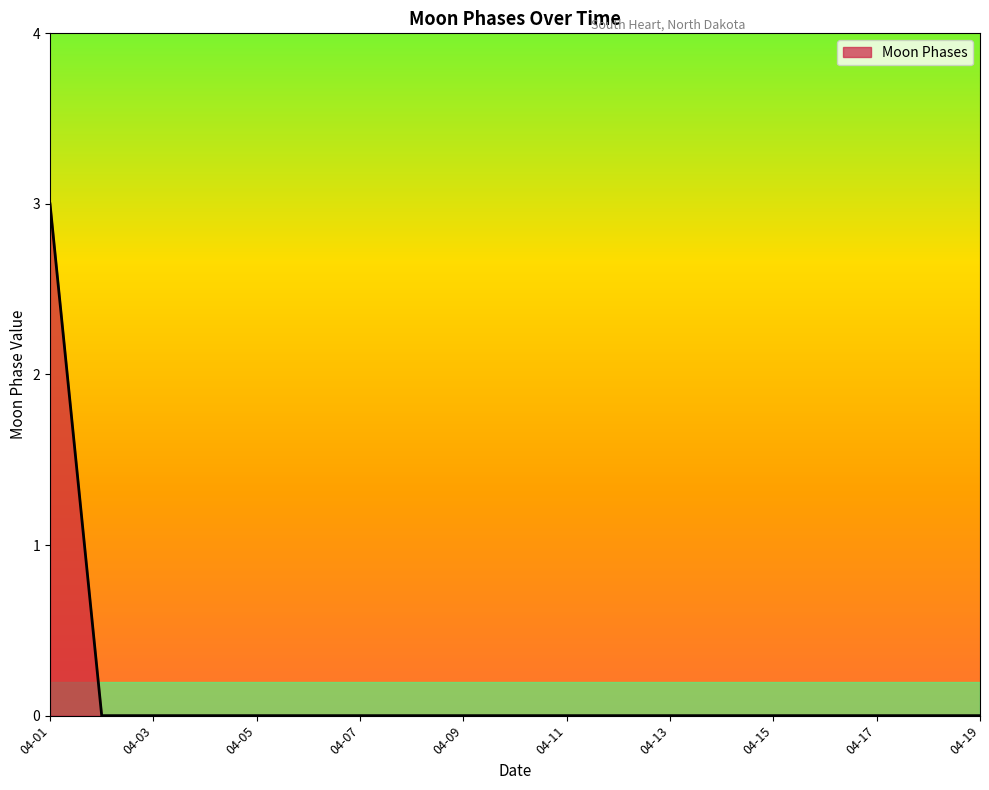

Does the chart display data point markers on the line(s)?

No